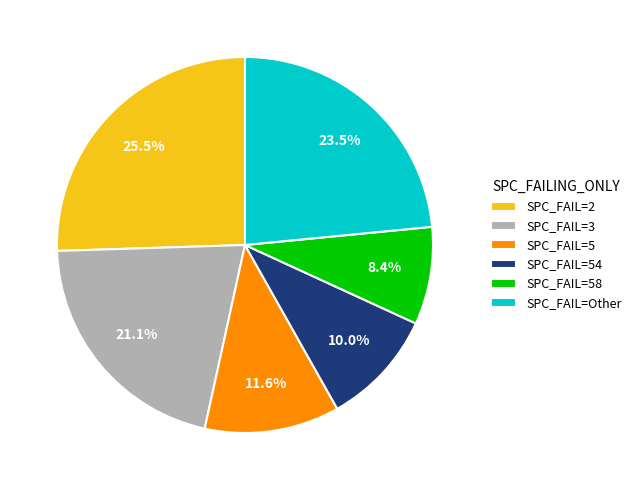

What is the largest slice in the pie chart?

SPC_FAIL=2